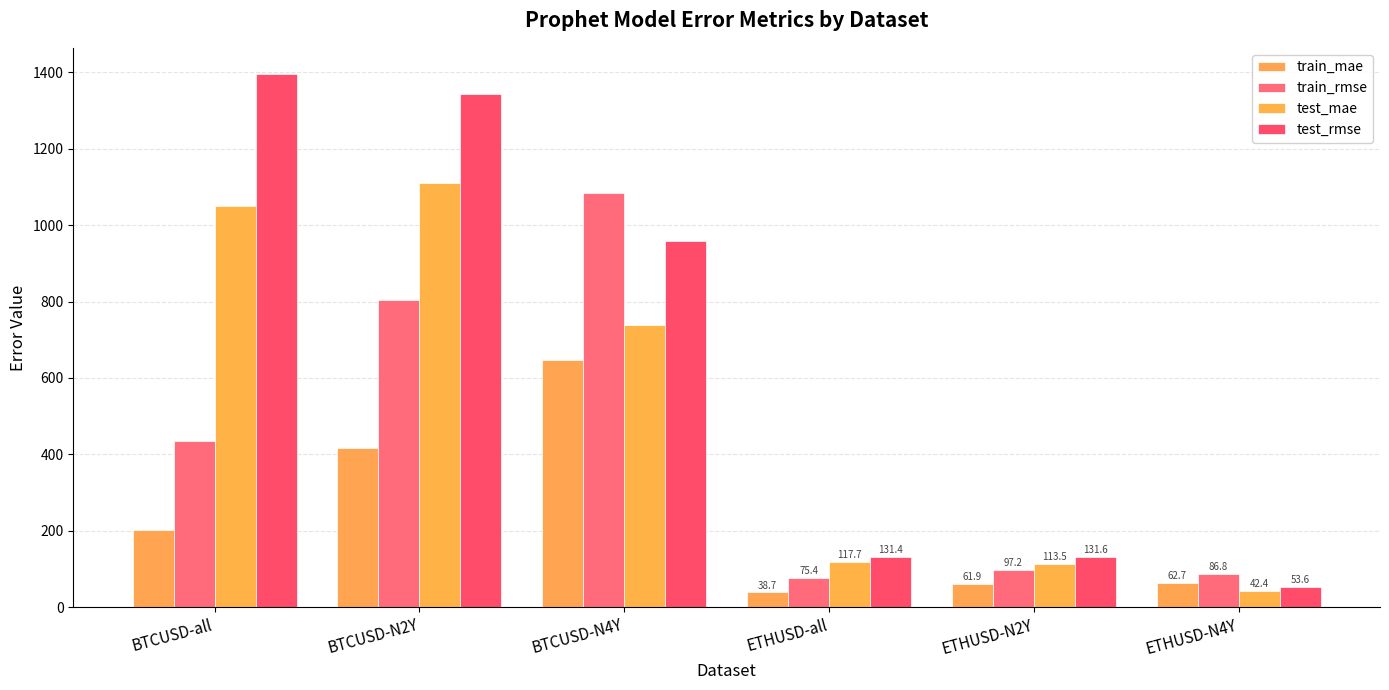

Between ETHUSD-all and BTCUSD-N4Y, which is larger?

BTCUSD-N4Y